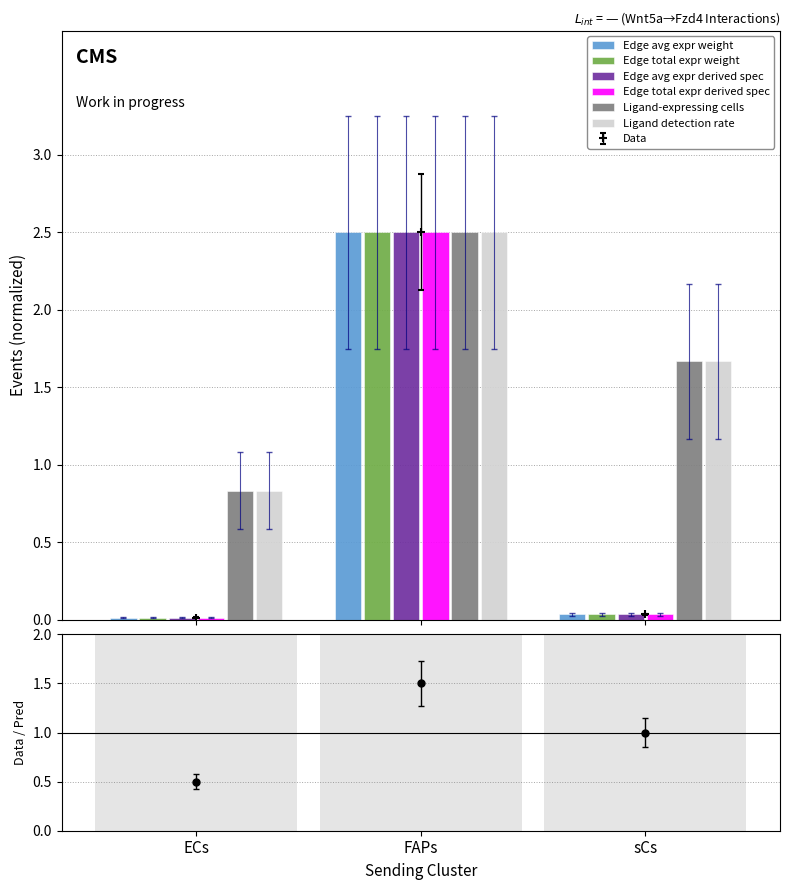

Rank the series at FAPs from highest to lowest value.

Edge avg expr weight, Edge total expr weight, Edge avg expr derived spec, Edge total expr derived spec, Ligand-expressing cells, Ligand detection rate